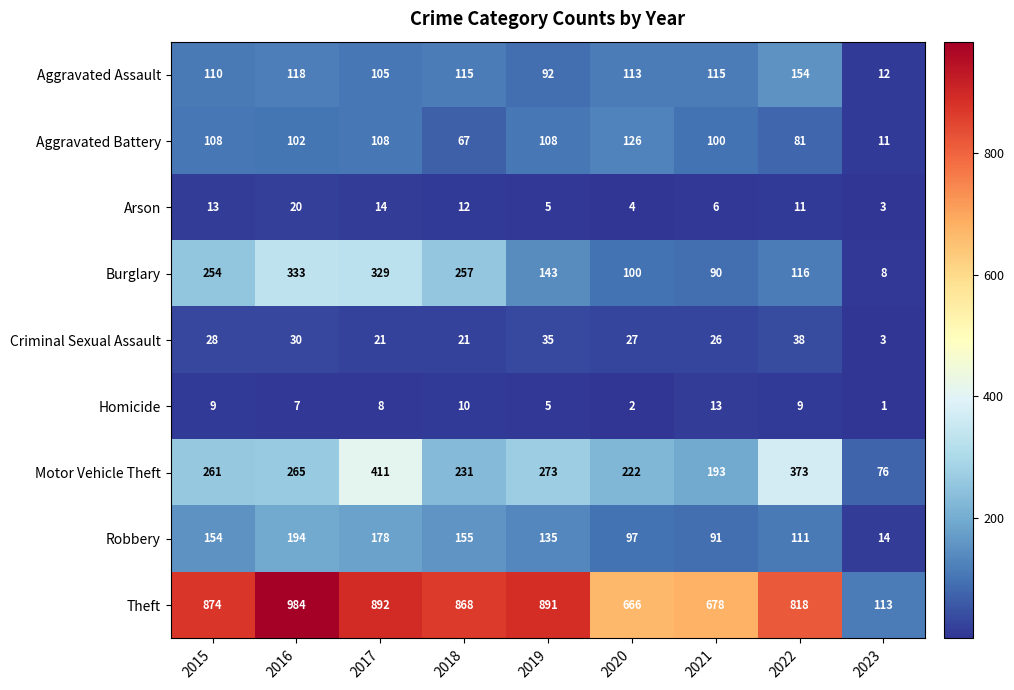

What is the lowest value of the Aggravated Battery series?

11